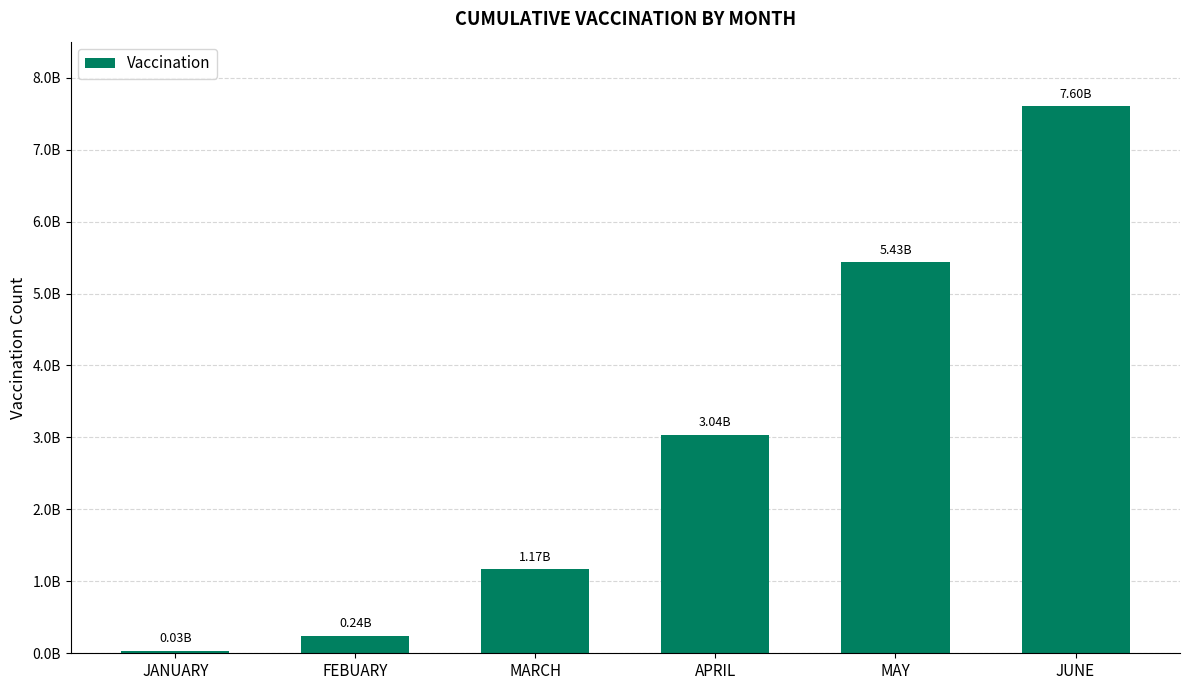

Approximately how many times larger is the value at JUNE compared to MAY?

1.4